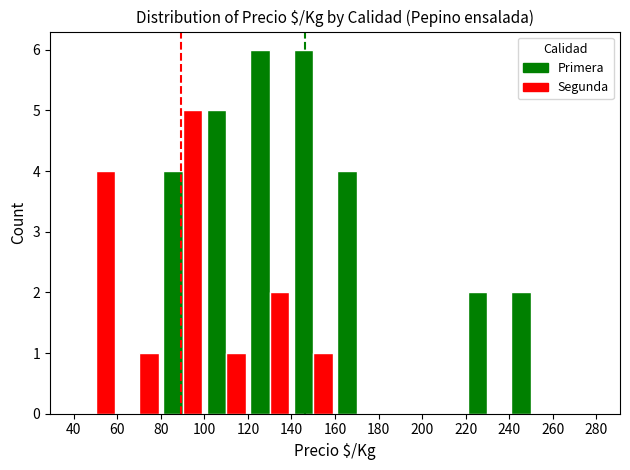

What is the greatest value displayed?

6